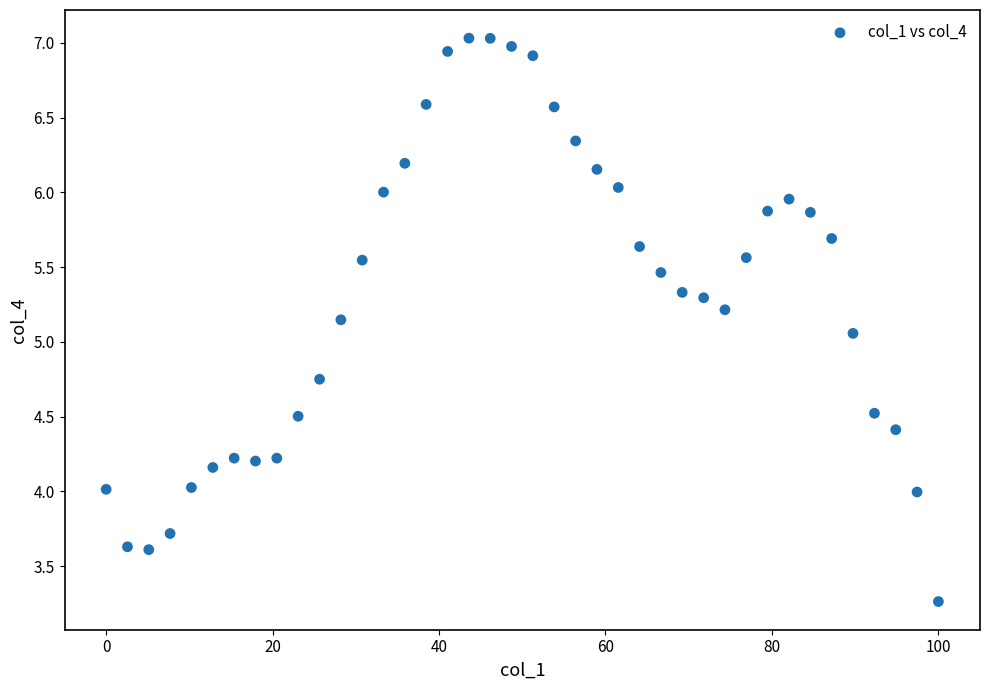

What is the range of X values (max minus min)?

100.0